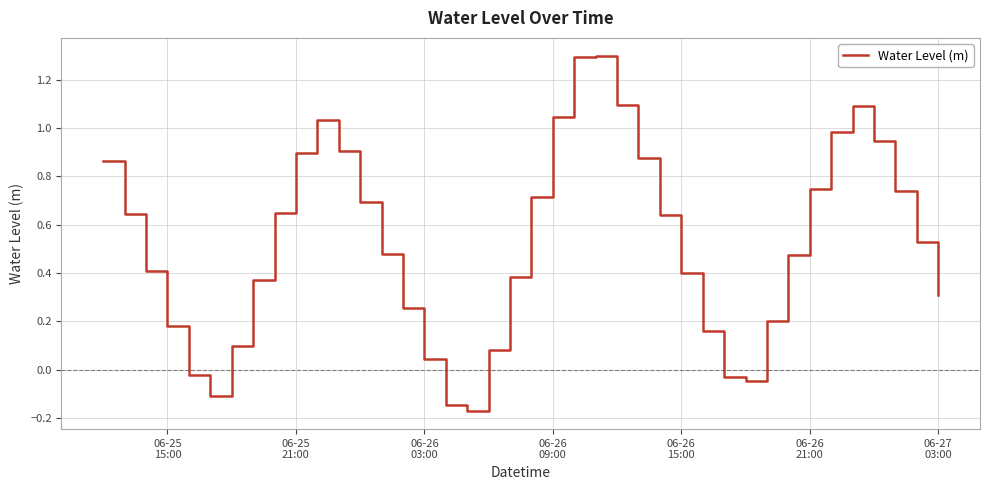

What is the difference between the maximum and minimum values?

1.5